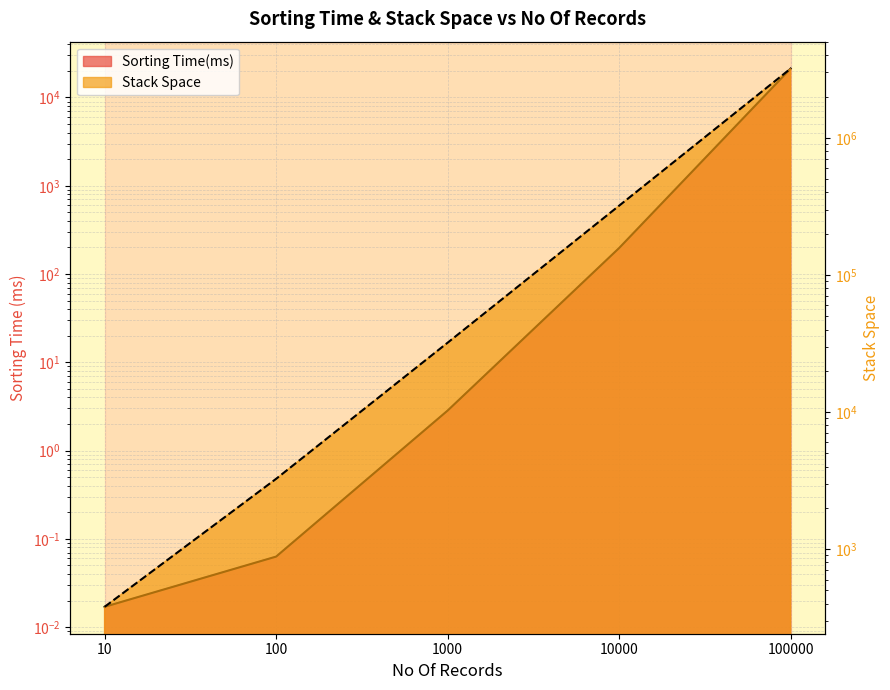

True or false: Stack Space and Sorting Time(ms) cross at least once.

False